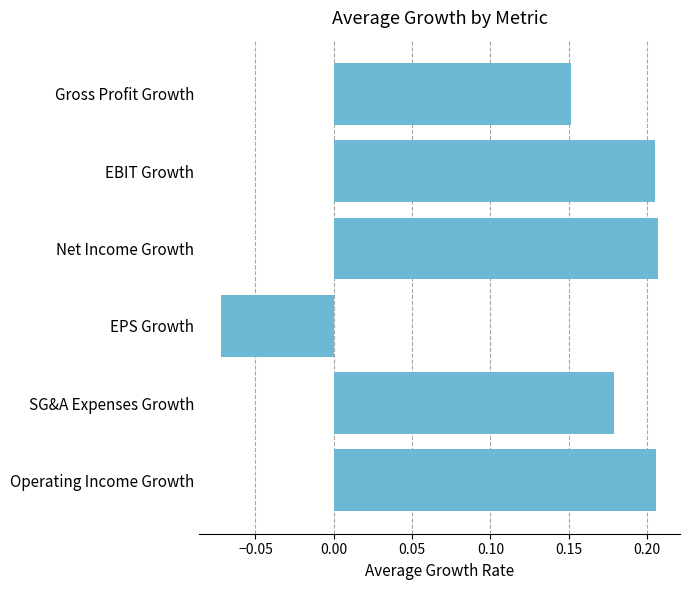

What position from the top is Gross Profit Growth?

1